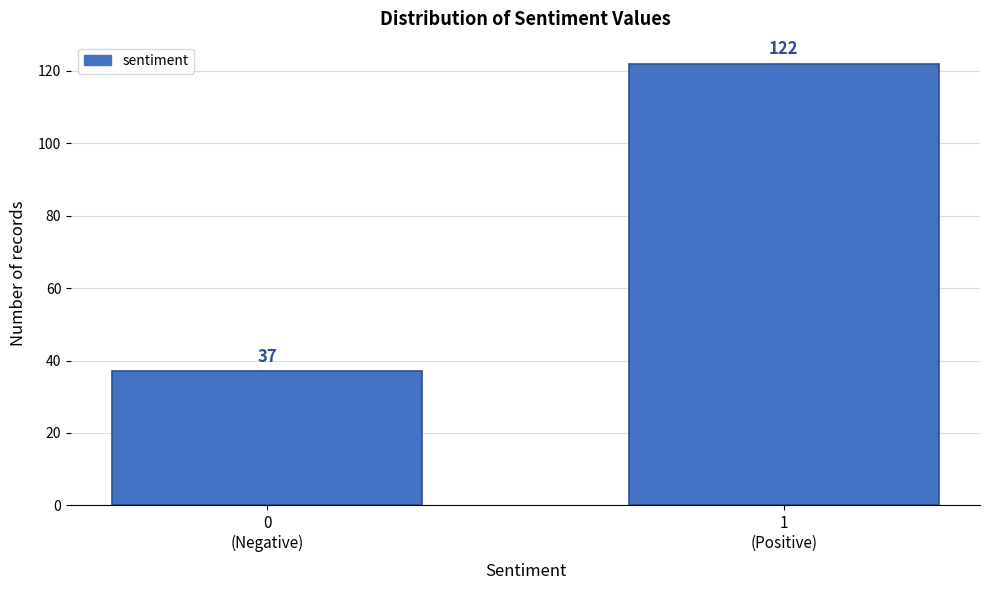

Reading left to right, list all the values displayed in this chart.

37	122